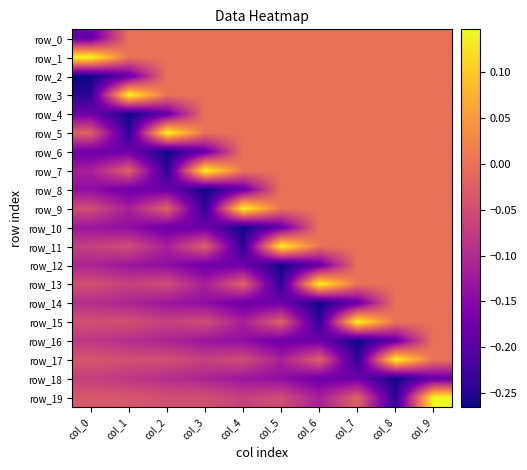

At col_0, list the series in order from largest to smallest.

row_1, row_5, row_19, row_17, row_15, row_13, row_9, row_11, row_18, row_16, row_14, row_12, row_7, row_10, row_8, row_4, row_6, row_0, row_3, row_2